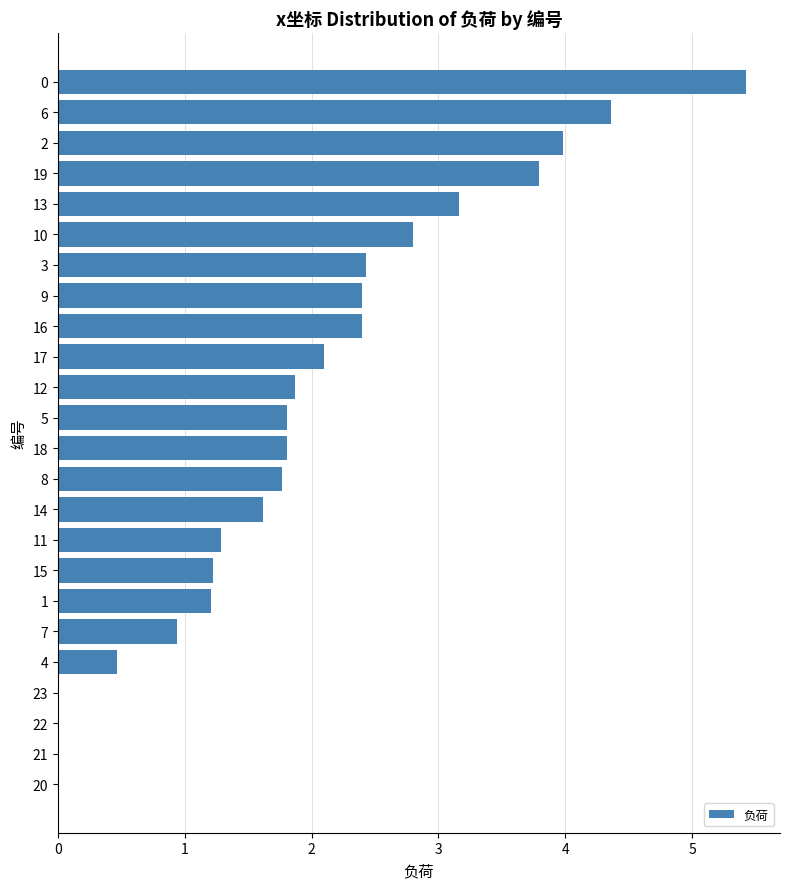

True or false: the data shows 4.0 at 2.

True